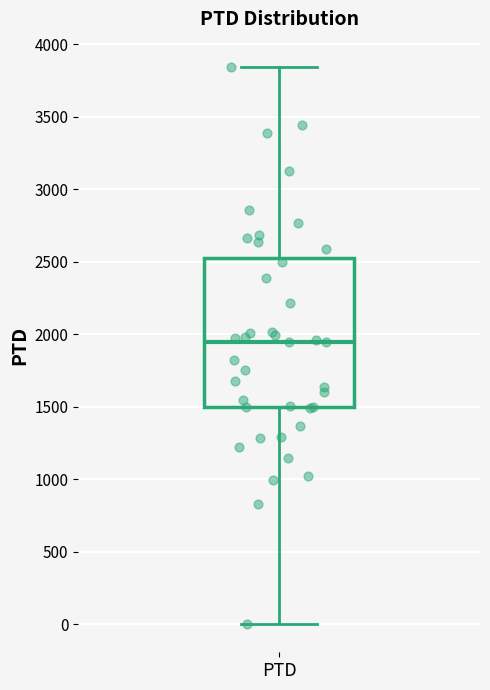

Where does the lower whisker of the box for PTD end on the y-axis? The values are not printed on the chart, so give them approximately, as read against the axis.

0